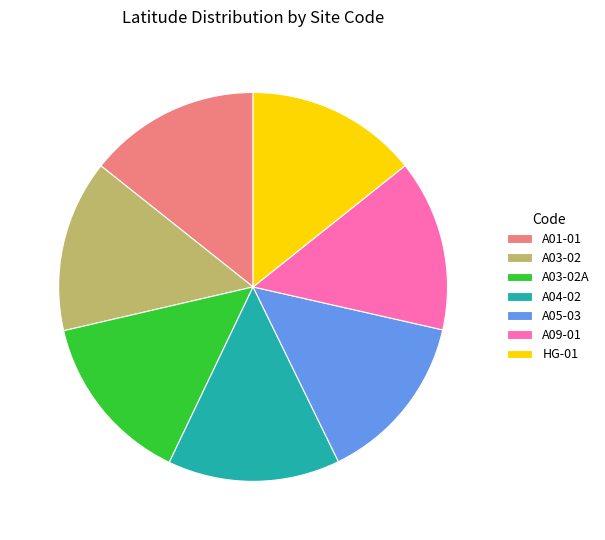

Combined, do HG-01 and A03-02A account for over 50%?

No